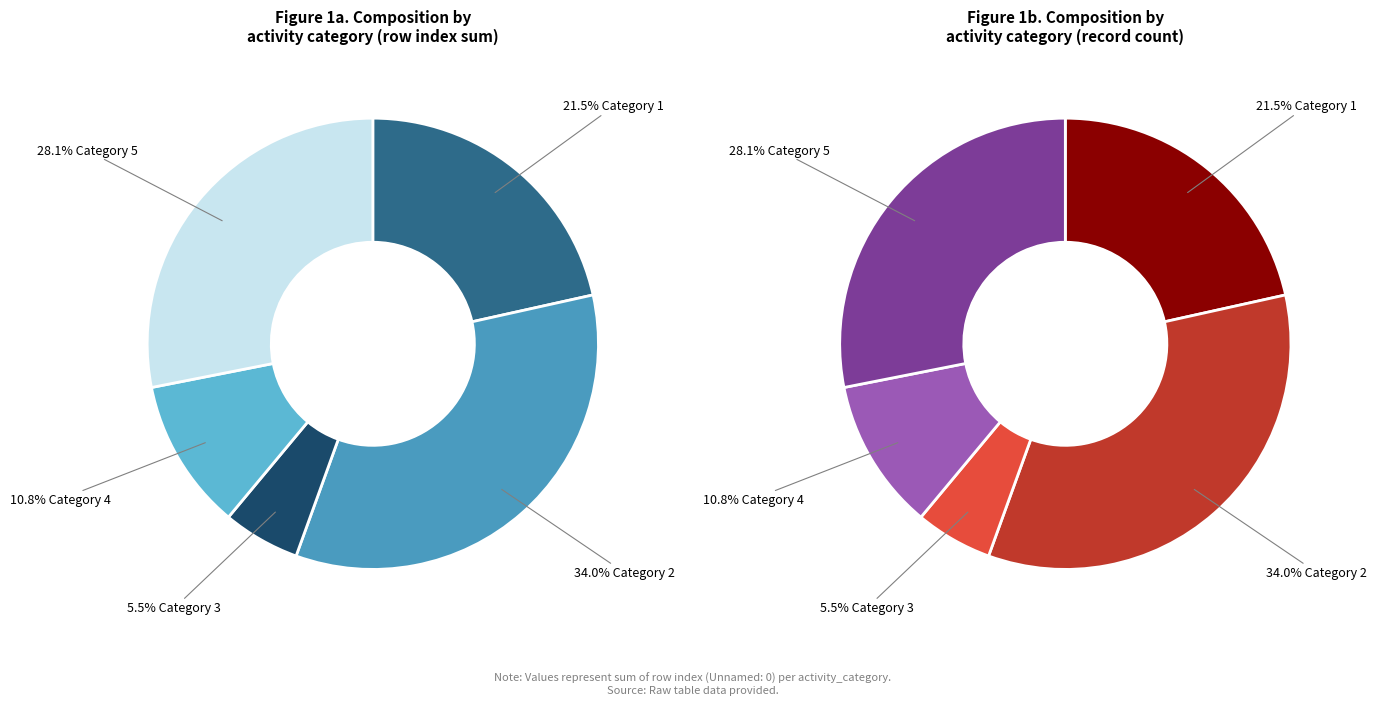

To the nearest percent, what is the average slice percentage?

20%